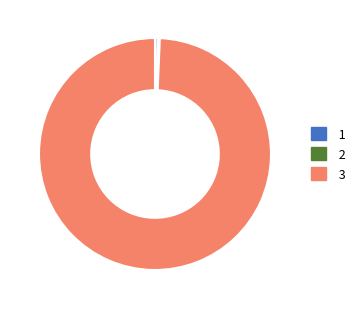

Is there a majority slice in this chart?

Yes